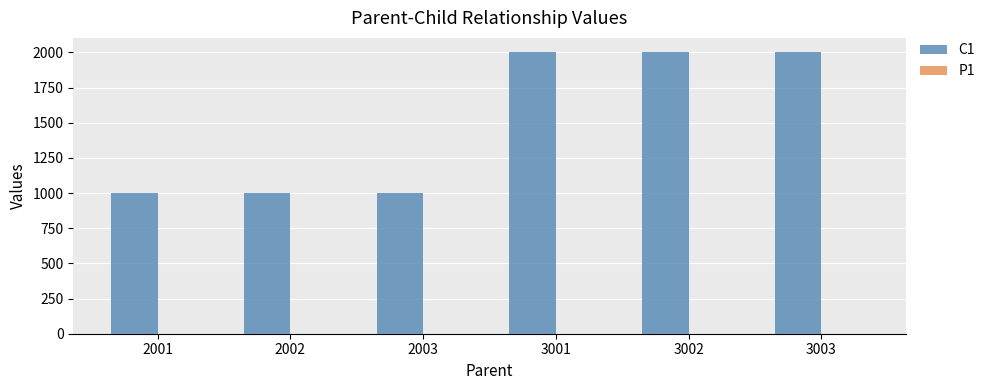

Does the chart contain stacked bars?

No